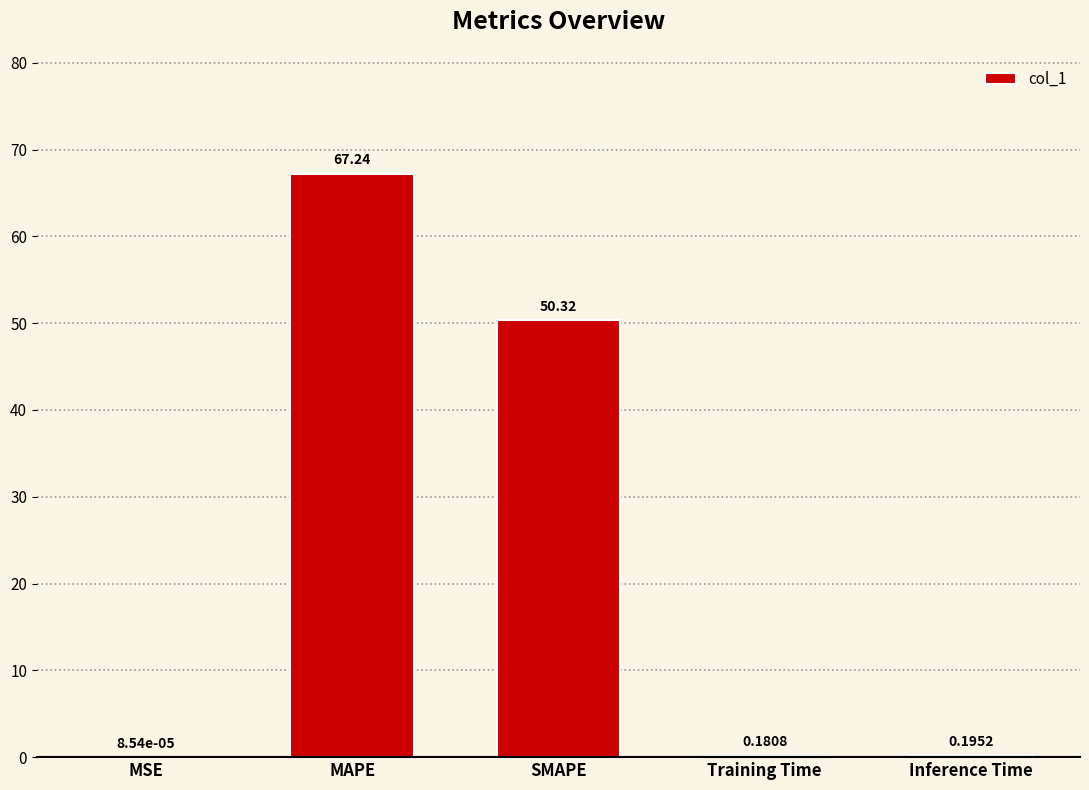

Which label corresponds to the largest value in the chart?

MAPE